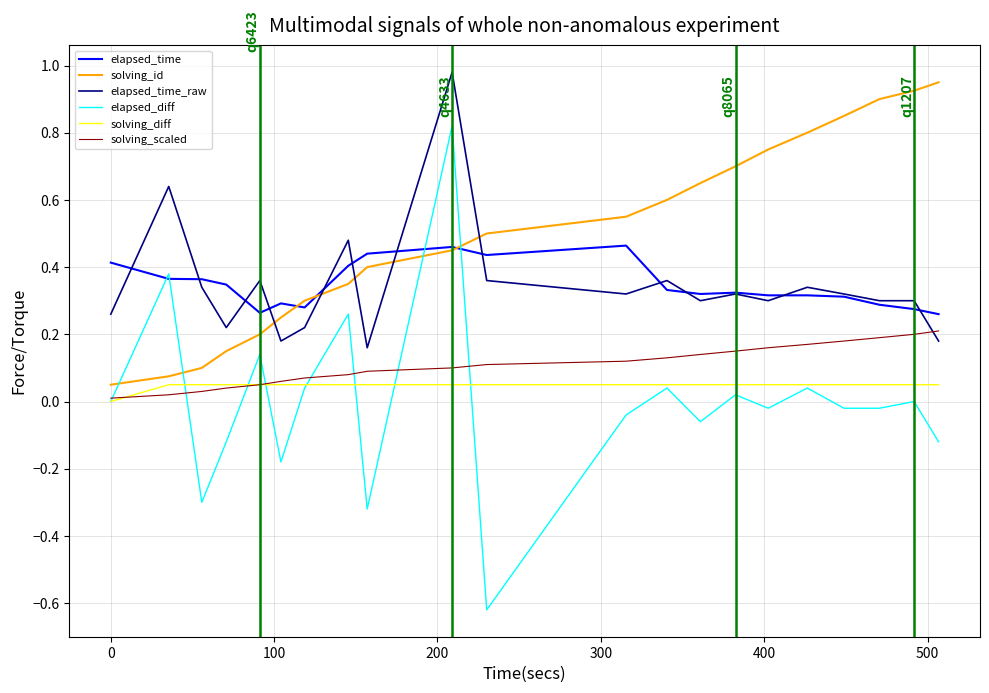

True or false: elapsed_time and solving_diff intersect in this chart.

False